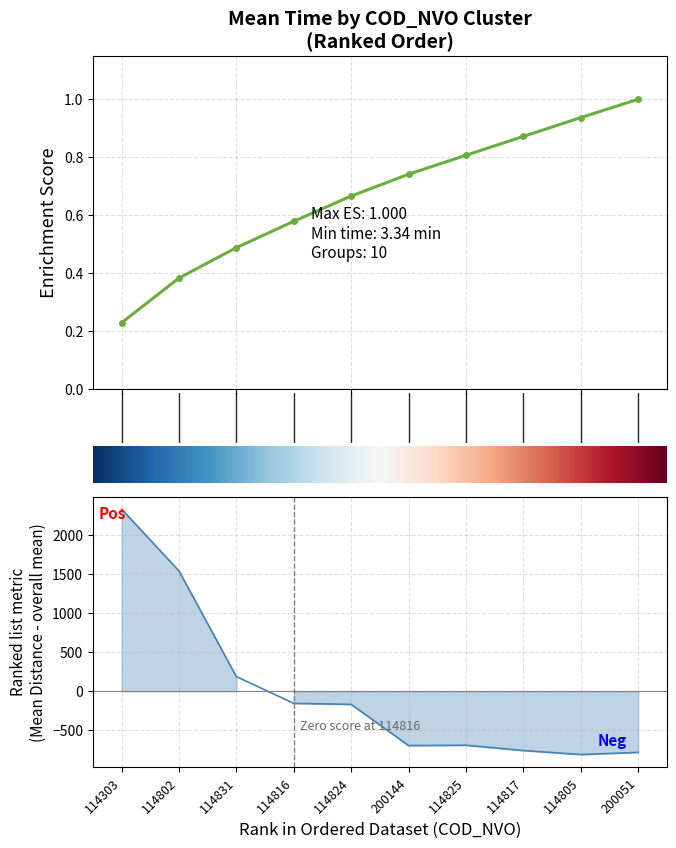

True or false: mean_distance and mean_time_min intersect in this chart.

False